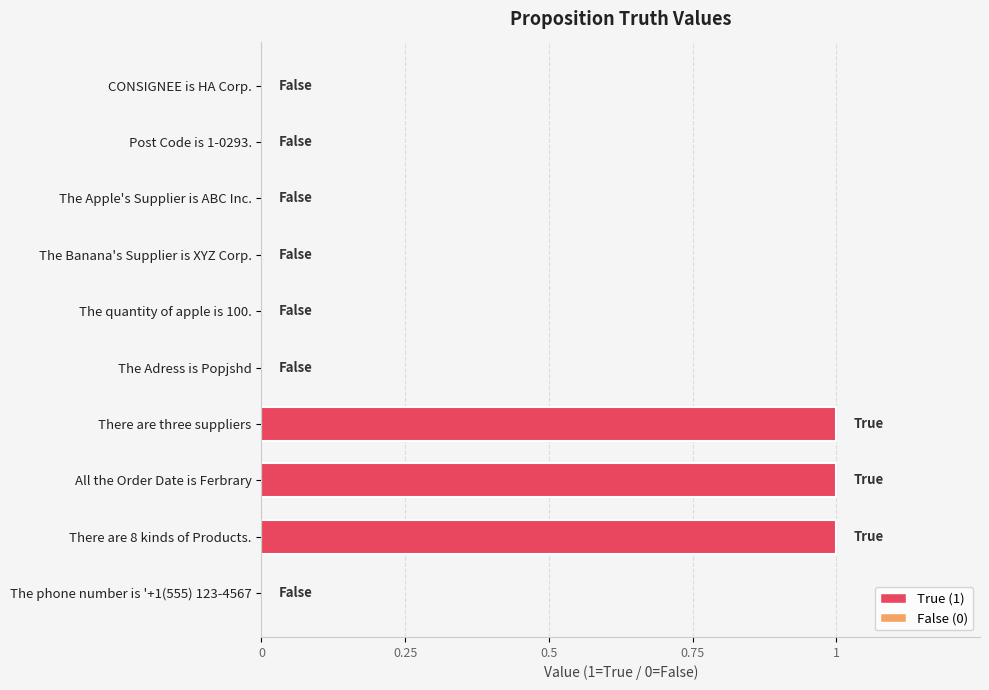

The chart shows a value of 2 at All the Order Date is Ferbrary. True or false?

False